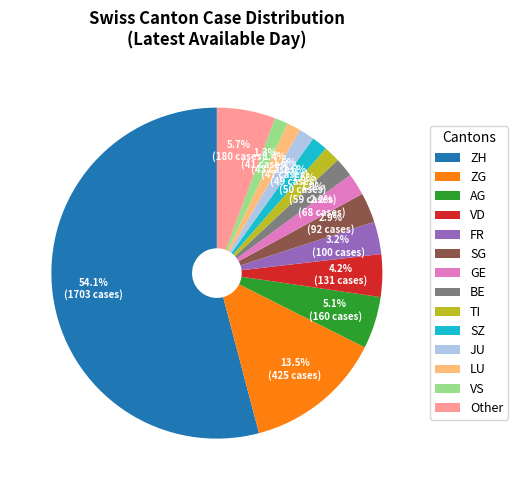

Which category accounts for the majority?

ZH